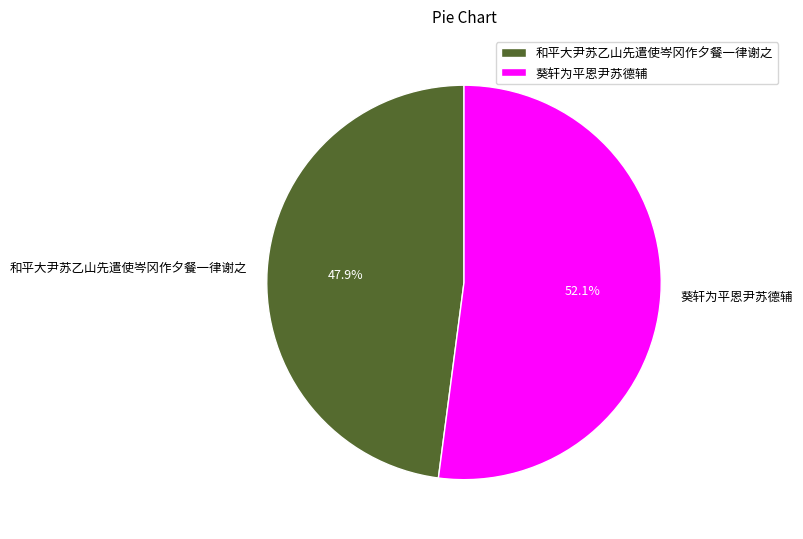

Which slice represents more than half of the pie?

葵轩为平恩尹苏德辅